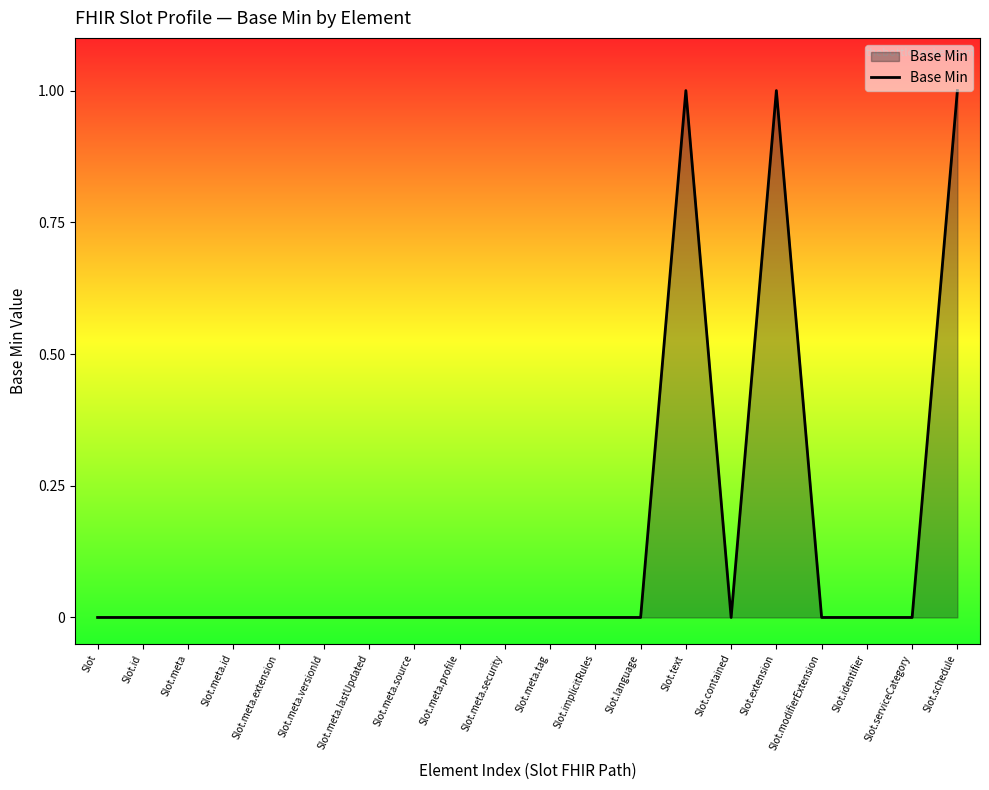

What position from the right is Slot.modifierExtension?

4